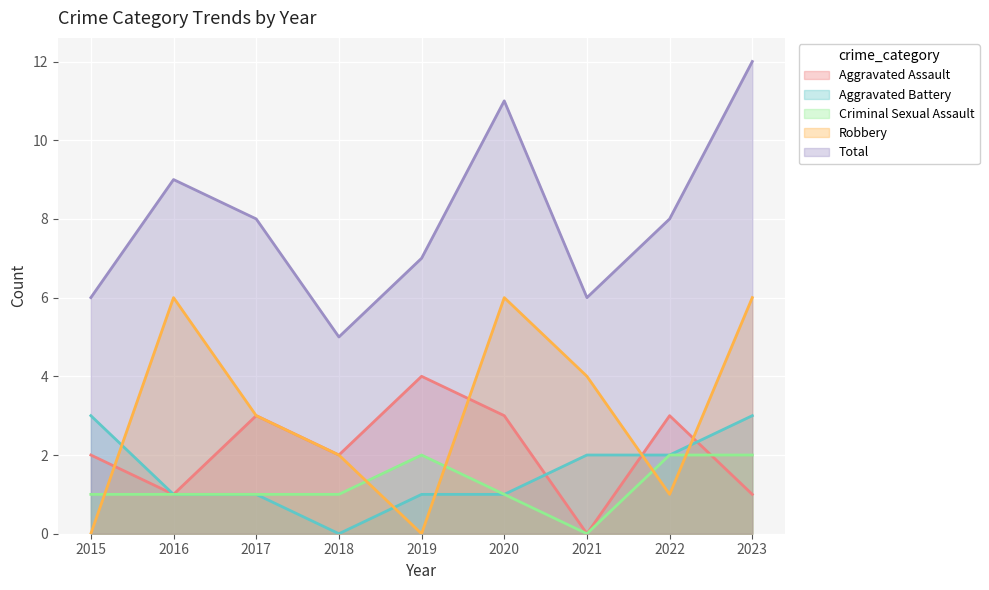

Reading left to right, extract all data points from this chart.

Aggravated Assault: 2015=2	2016=1	2017=3	2018=2	2019=4	2020=3	2021=0	2022=3	2023=1
Aggravated Battery: 2015=3	2016=1	2017=1	2018=0	2019=1	2020=1	2021=2	2022=2	2023=3
Criminal Sexual Assault: 2015=1	2016=1	2017=1	2018=1	2019=2	2020=1	2021=0	2022=2	2023=2
Robbery: 2015=0	2016=6	2017=3	2018=2	2019=0	2020=6	2021=4	2022=1	2023=6
Total: 2015=6	2016=9	2017=8	2018=5	2019=7	2020=11	2021=6	2022=8	2023=12